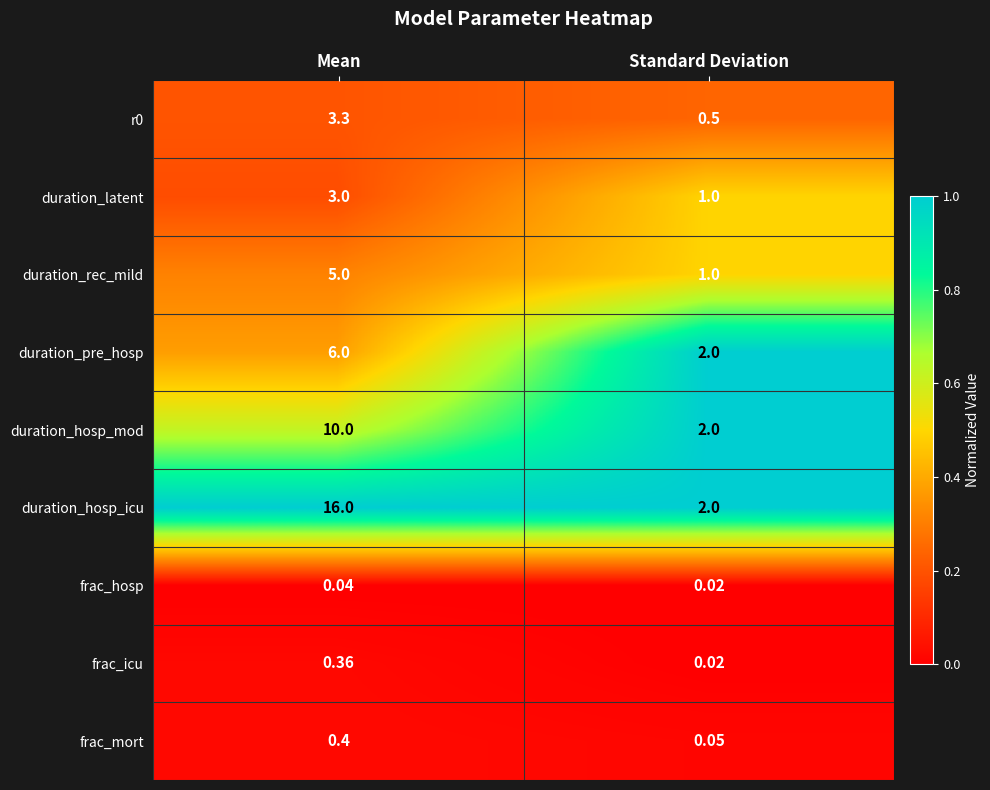

Count the number of data series in this chart.

9